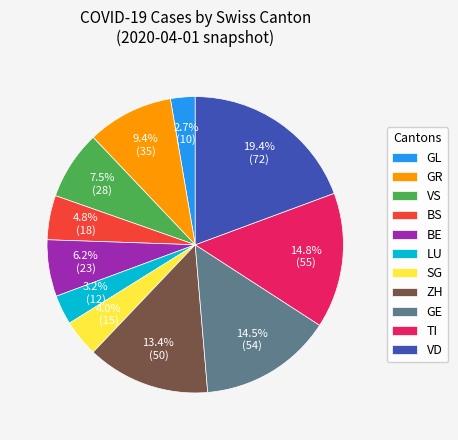

How many slices are in this pie chart?

11